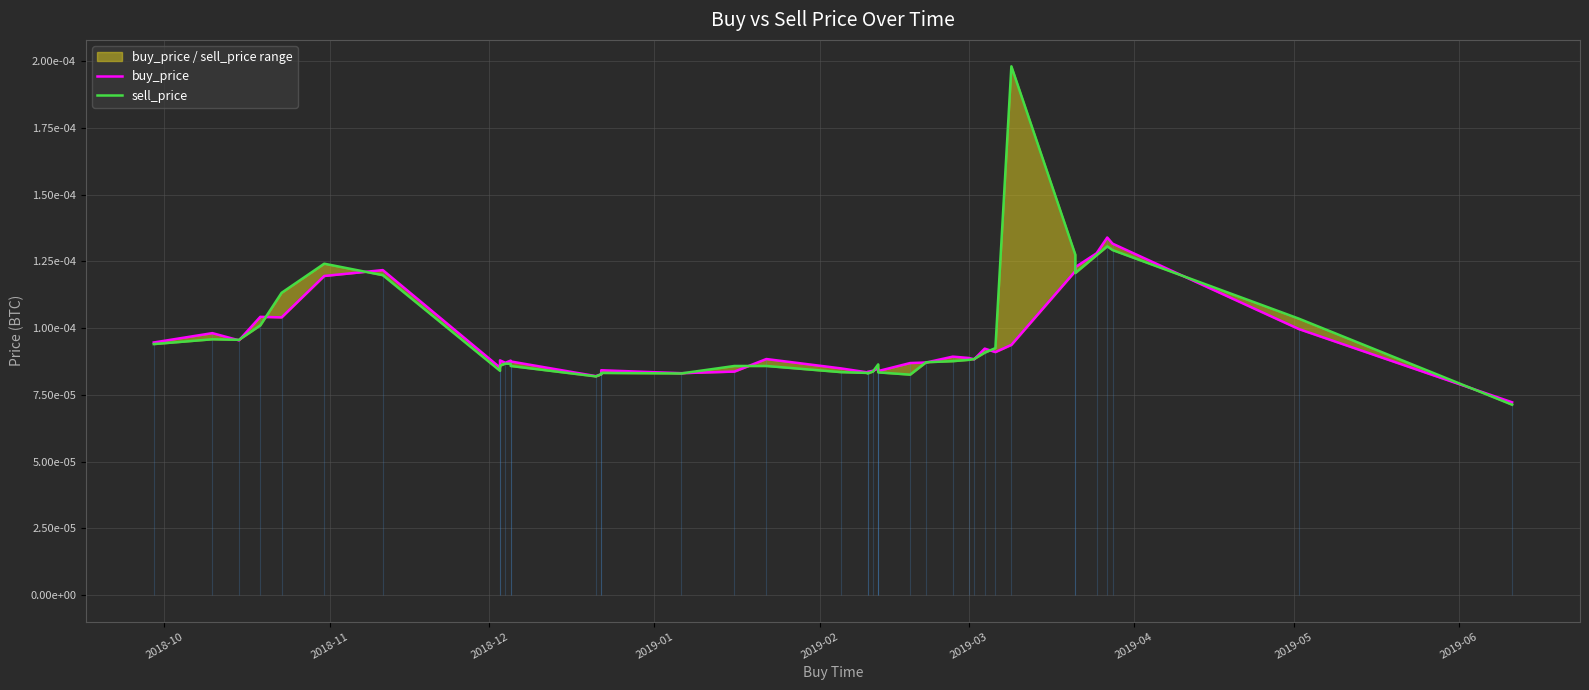

How many sell_price values are between 0 and 1?

40